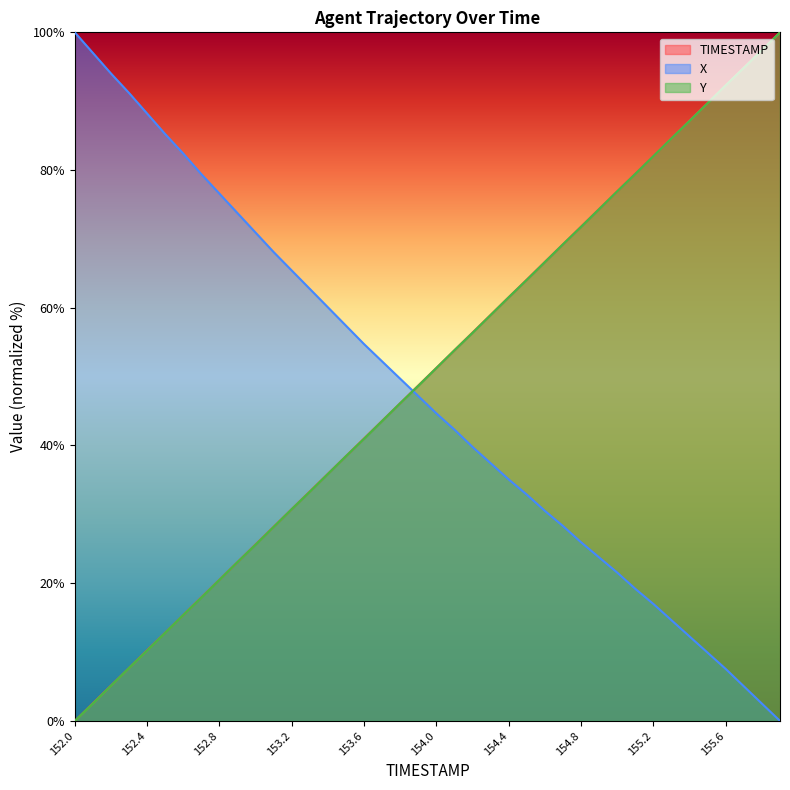

What is the label of the 15th point from the left?

153.4